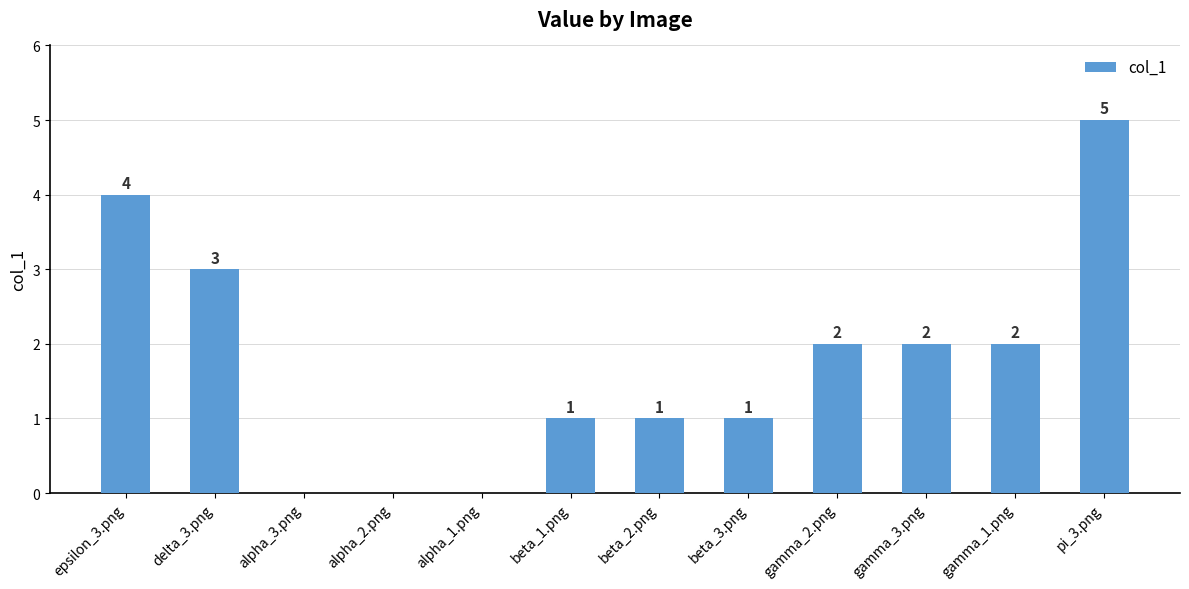

What is the maximum value shown in the chart?

5